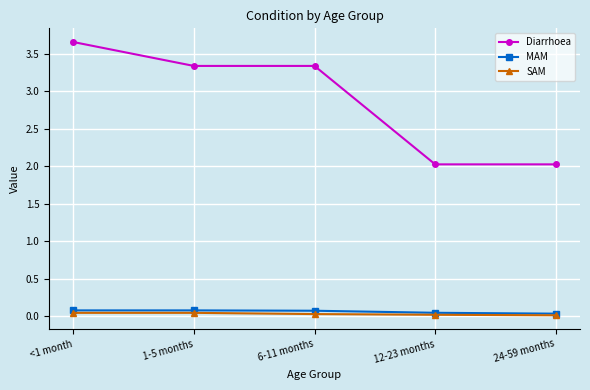

Is the value of SAM at 1-5 months greater than the value of Diarrhoea at 1-5 months?

No